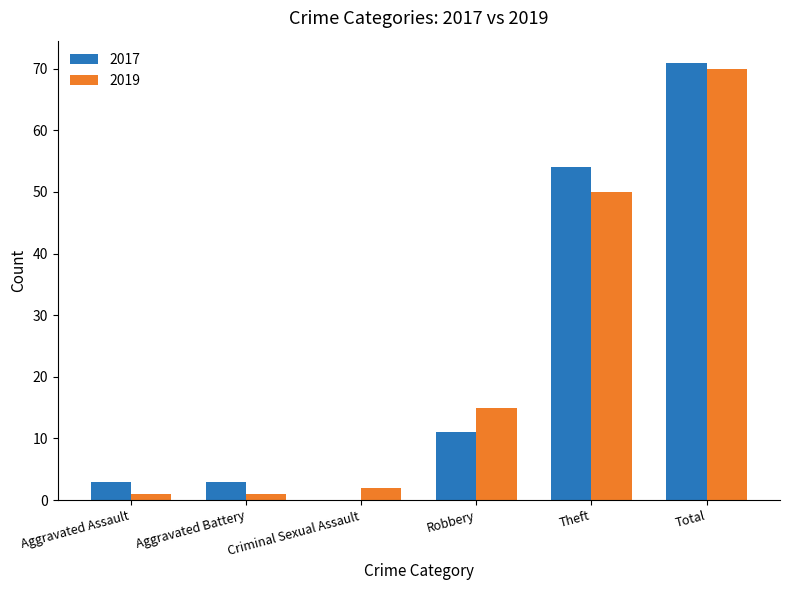

Are the bars grouped side by side (vs. stacked)?

Yes